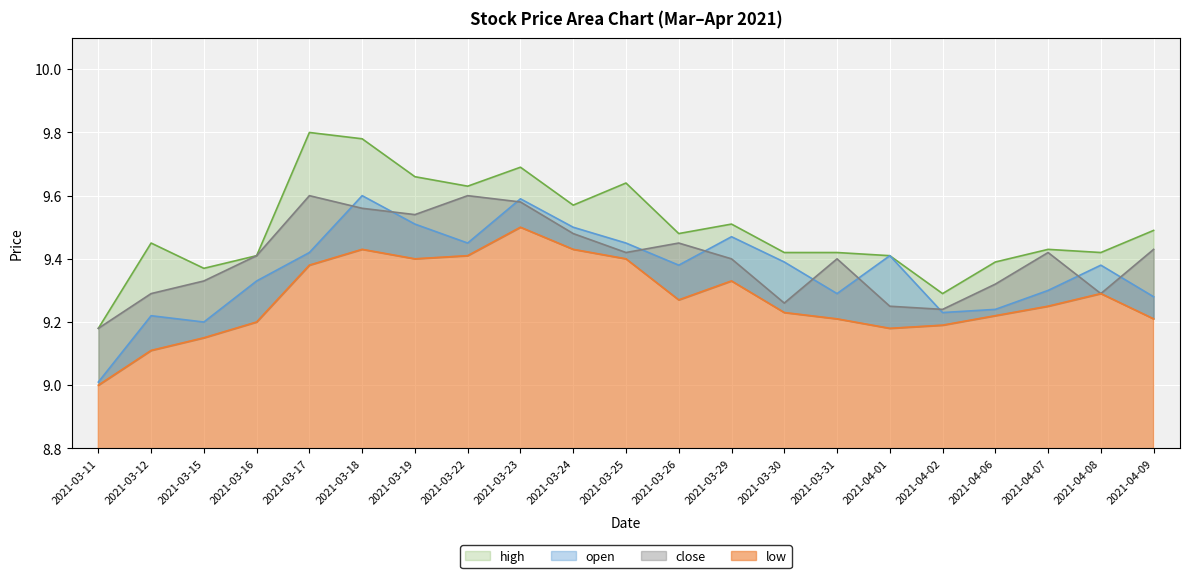

Reading right to left, what are all the values shown in this chart?

open: 9.3	9.4	9.3	9.2	9.2	9.4	9.3	9.4	9.5	9.4	9.4	9.5	9.6	9.4	9.5	9.6	9.4	9.3	9.2	9.2	9.0
high: 9.5	9.4	9.4	9.4	9.3	9.4	9.4	9.4	9.5	9.5	9.6	9.6	9.7	9.6	9.7	9.8	9.8	9.4	9.4	9.4	9.2
low: 9.2	9.3	9.2	9.2	9.2	9.2	9.2	9.2	9.3	9.3	9.4	9.4	9.5	9.4	9.4	9.4	9.4	9.2	9.2	9.1	9.0
close: 9.4	9.3	9.4	9.3	9.2	9.2	9.4	9.3	9.4	9.4	9.4	9.5	9.6	9.6	9.5	9.6	9.6	9.4	9.3	9.3	9.2